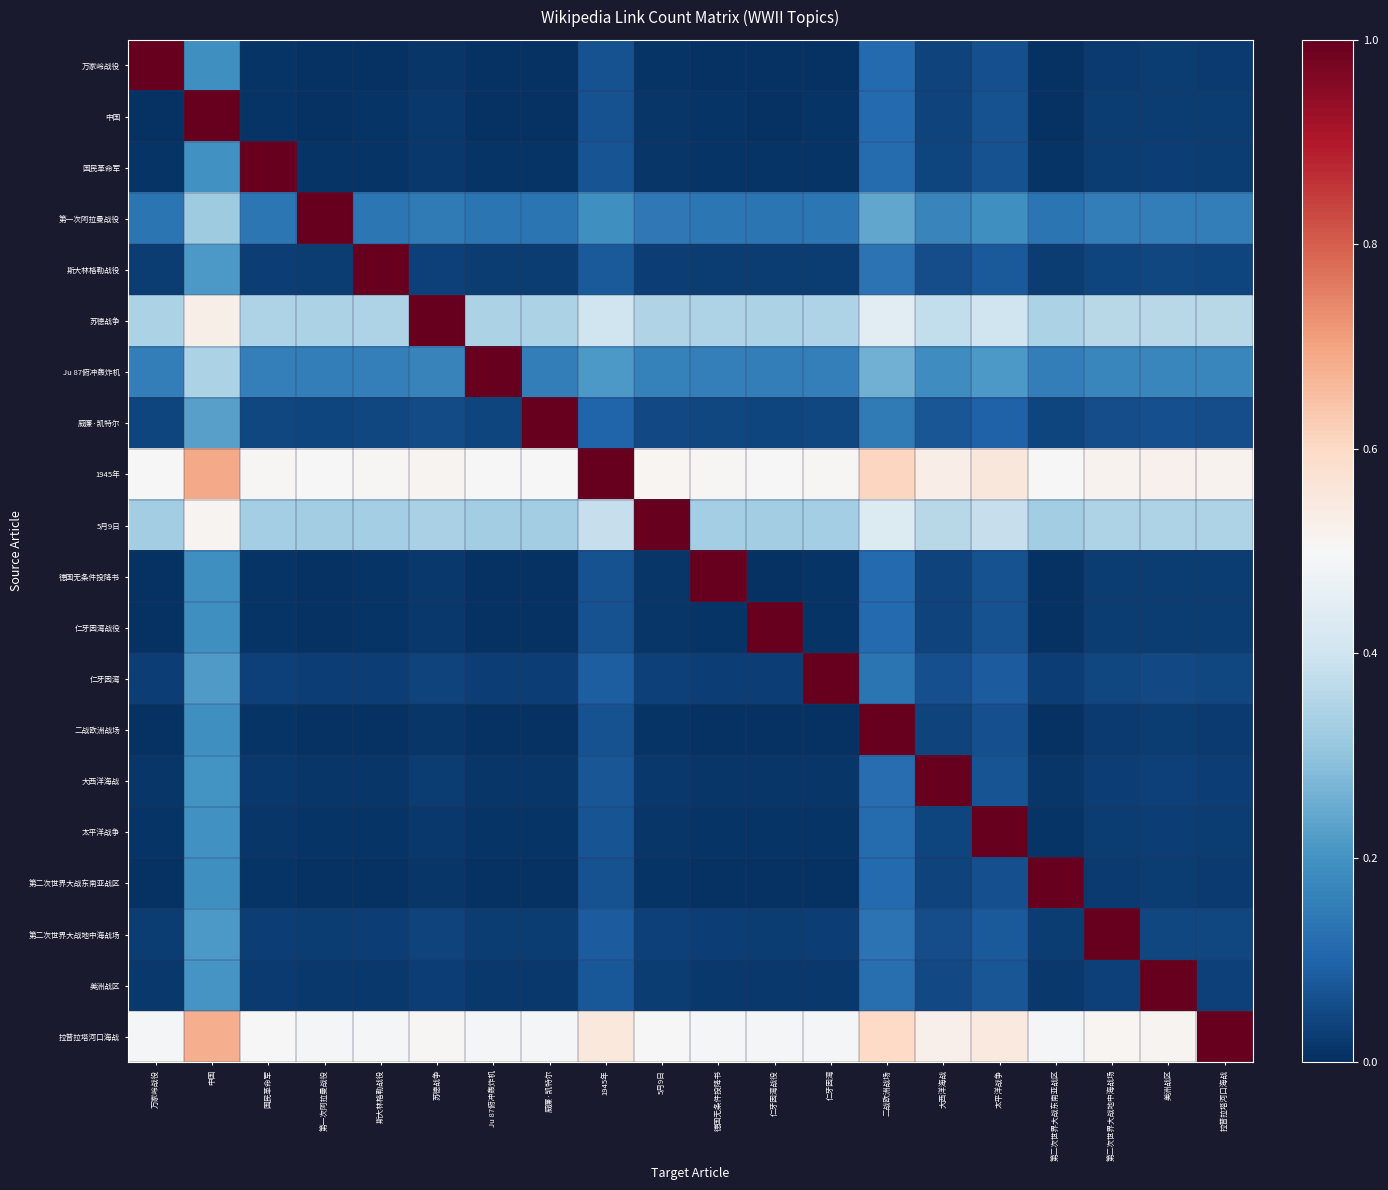

At how many categories does at least one series exceed 0?

20